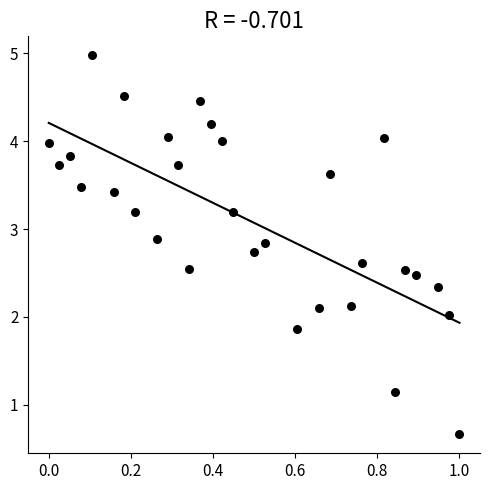

What is the range of X values (max minus min)?

1.0